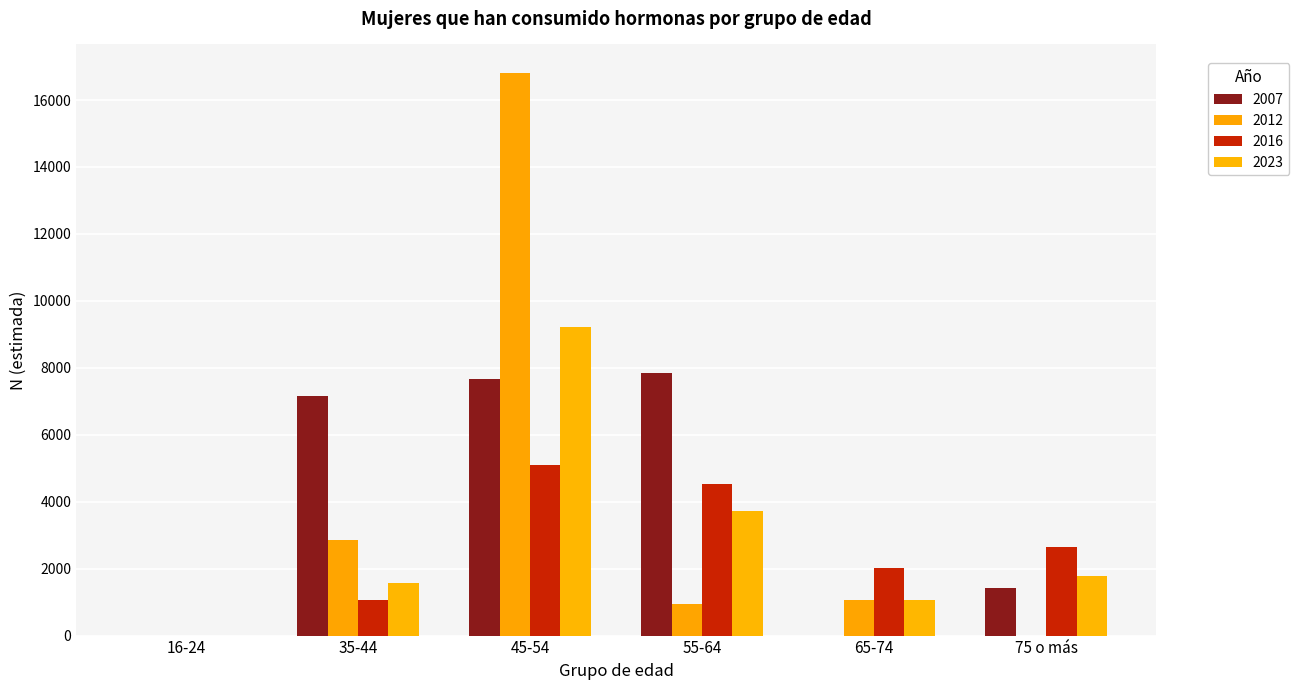

The 2023 series shows 0 at 16-24. True or false?

True